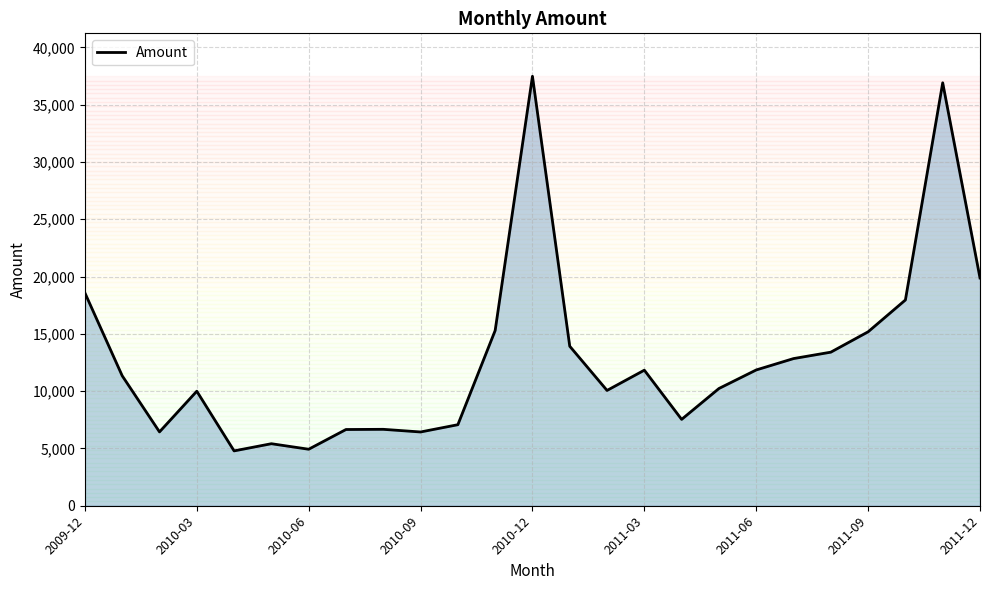

True or false: there are more than 0 points higher than both neighbors.

True